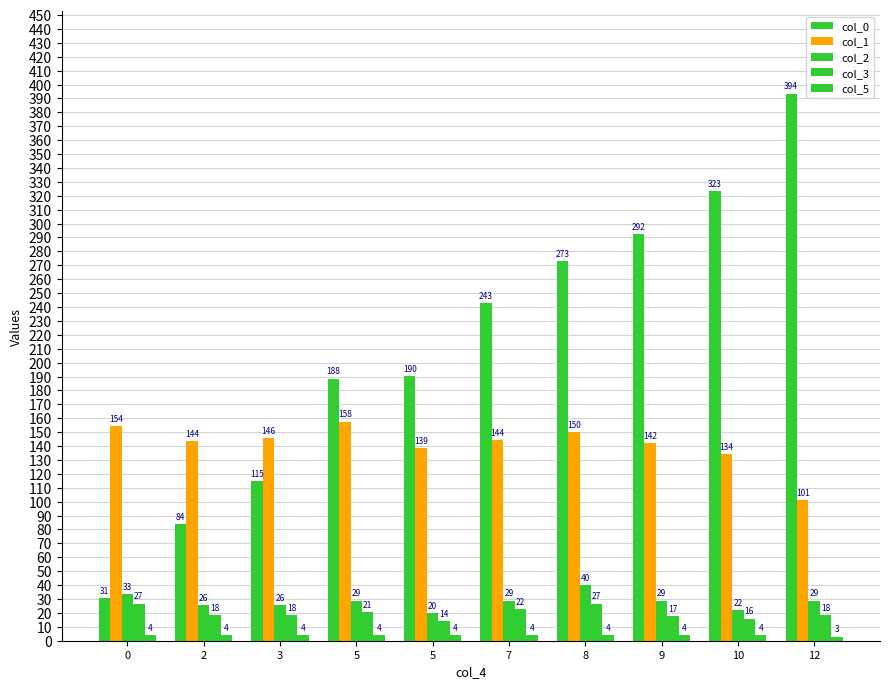

How many distinct data groups are displayed?

5